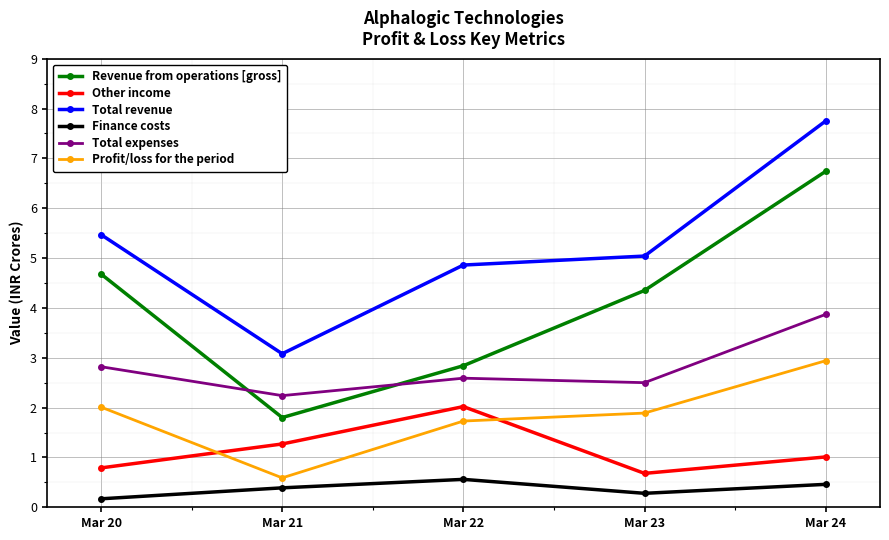

What is the difference between the second highest and minimum values in the Profit/loss for the period series?

1.4